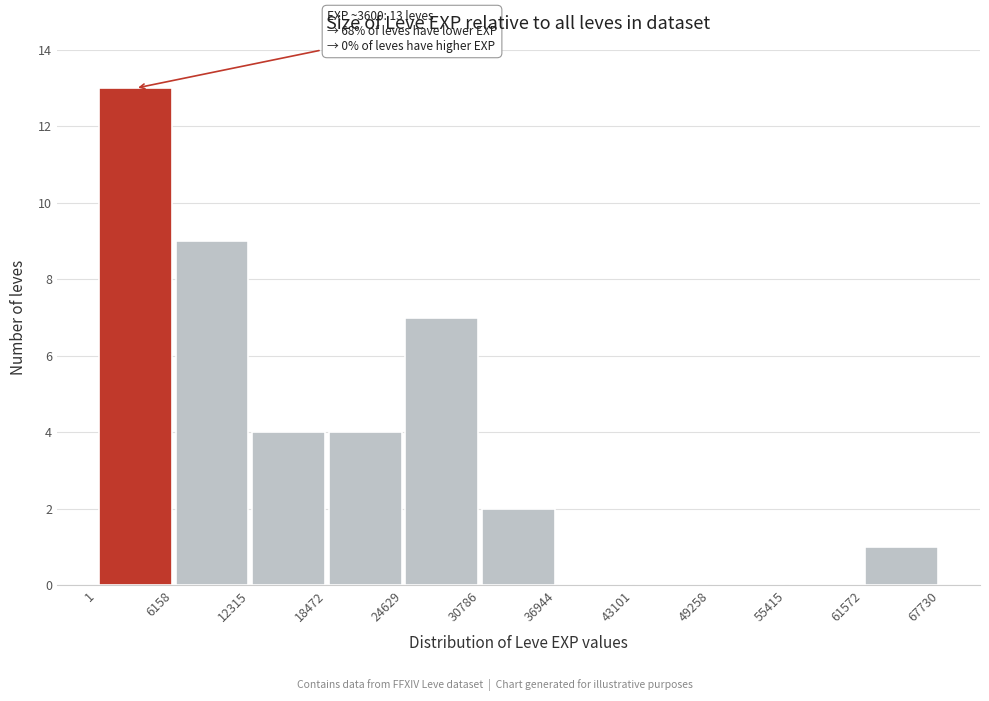

Which range on the x-axis has the tallest bar?

1 to 6158